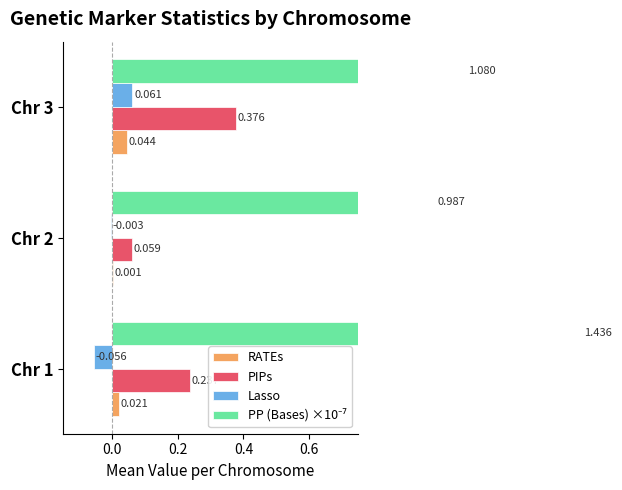

What is the lowest value of the PP (Bases) ×10⁻⁷ series?

1.0